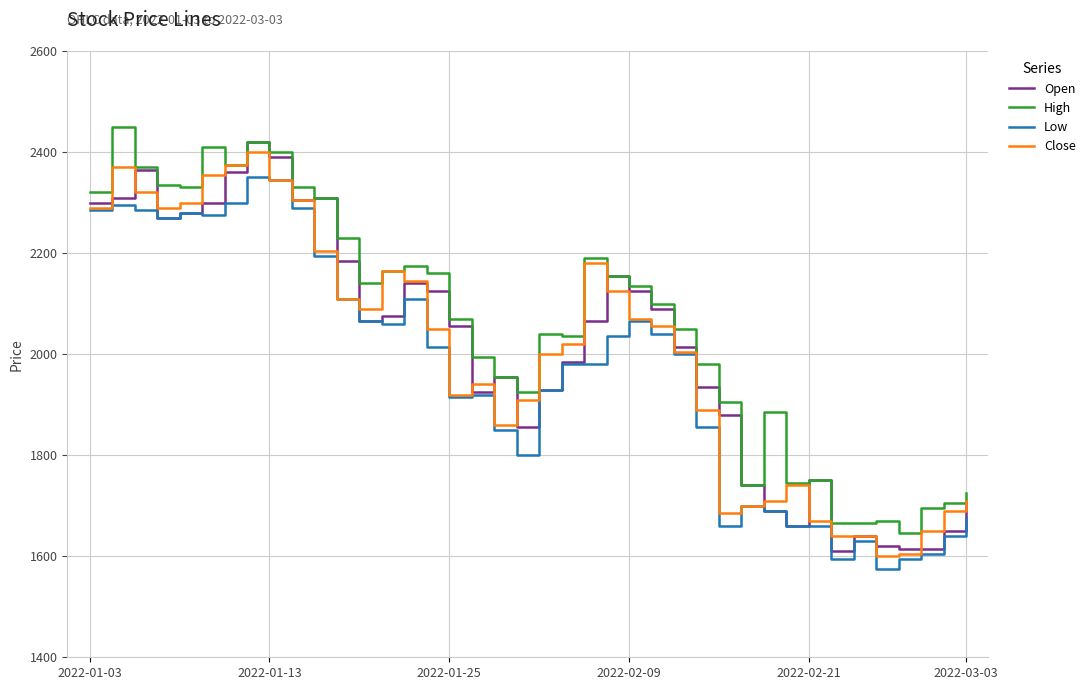

What is the smallest value displayed?

1575